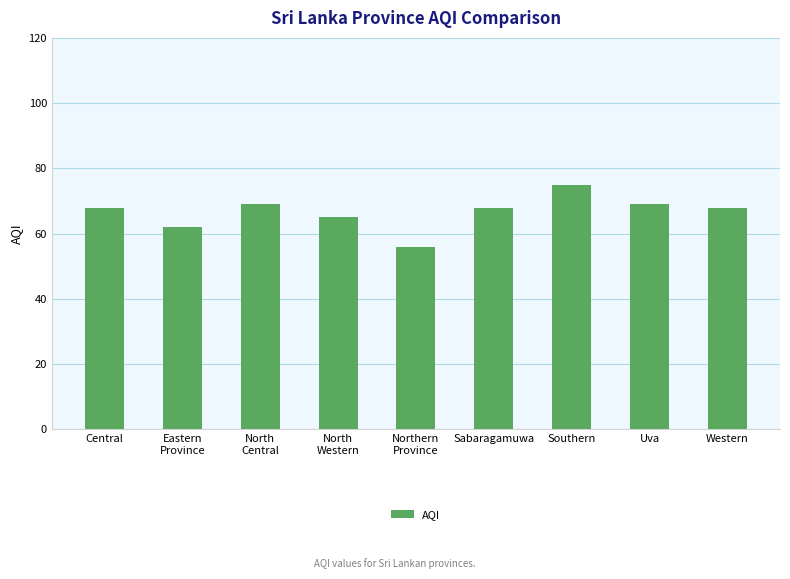

Read the value at Southern, to the nearest 5.

75